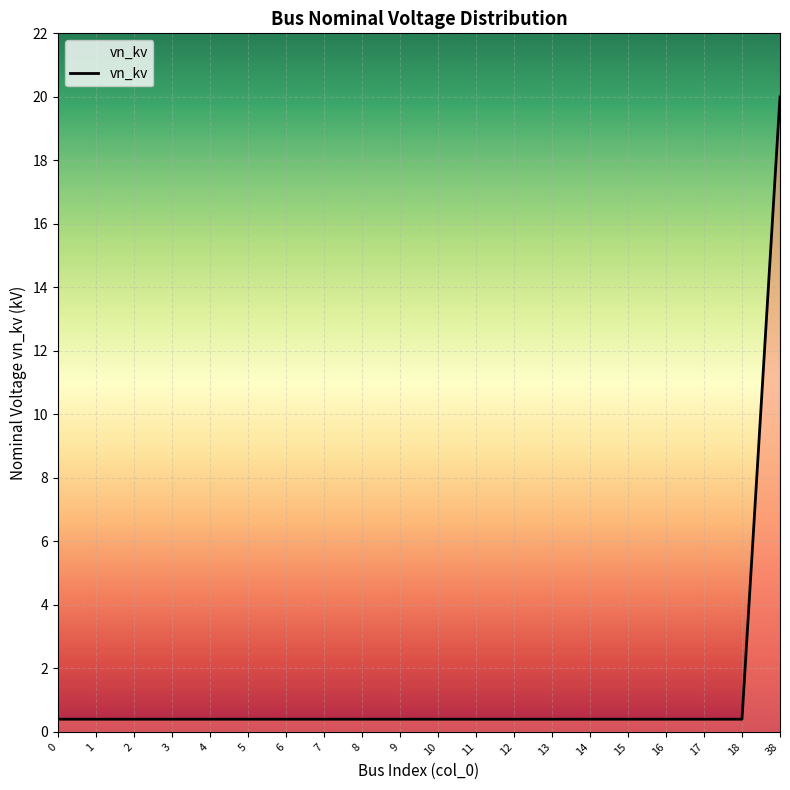

What is the difference between the maximum and minimum values?

19.6